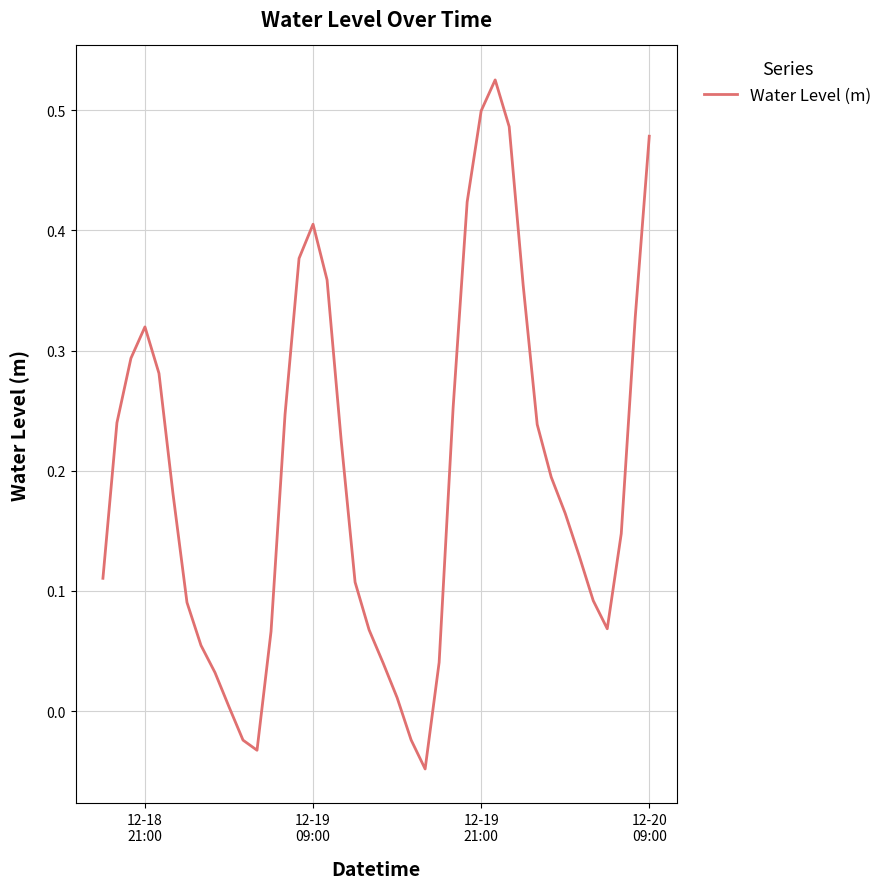

What is the difference between the maximum and minimum values?

0.6